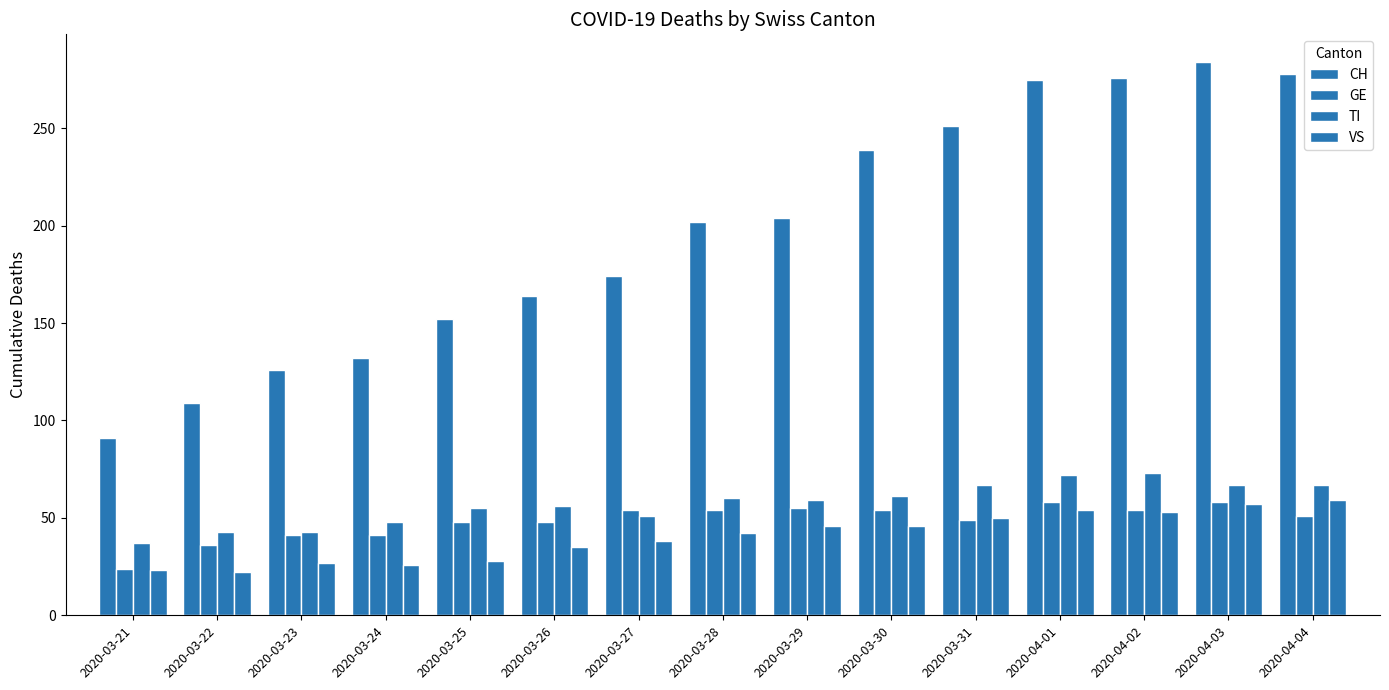

What is the total value across all series at 2020-03-30?

400